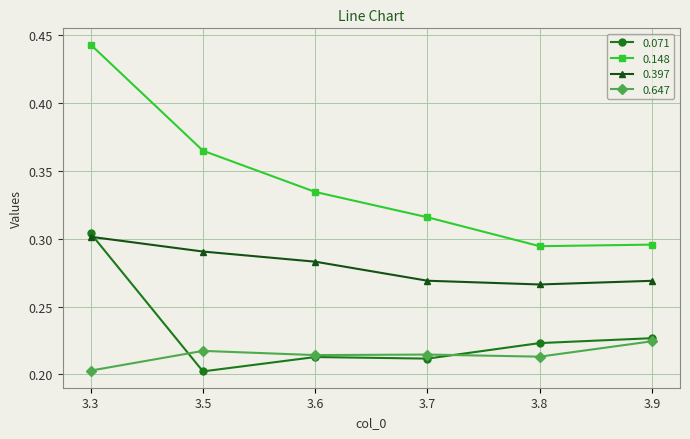

The value of 0.647 at 3.7 is 0.4. True or false?

False